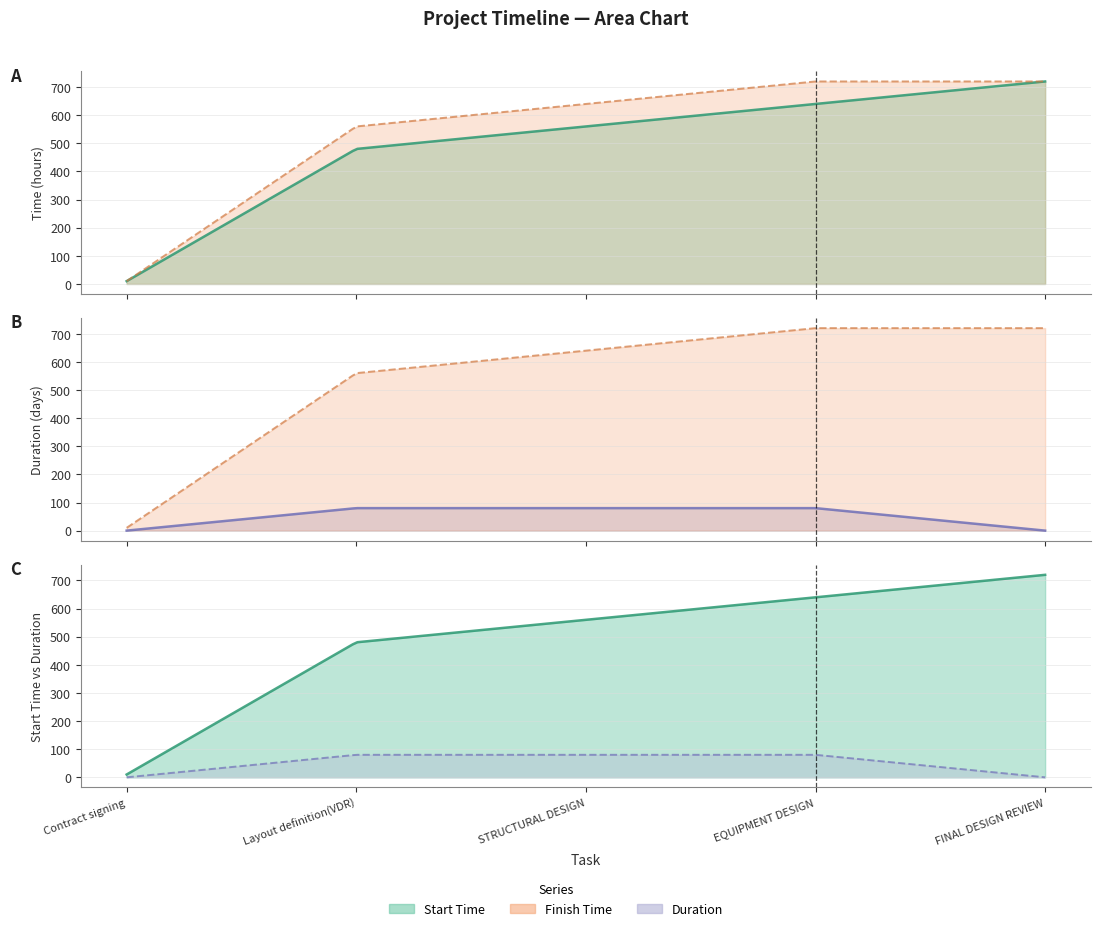

Reading right to left, what are all the values shown in this chart?

Start Time: FINAL DESIGN REVIEW=720	EQUIPMENT DESIGN=640	STRUCTURAL DESIGN=560	Layout definition(VDR)=480	Contract signing=10
Finish Time: FINAL DESIGN REVIEW=720	EQUIPMENT DESIGN=720	STRUCTURAL DESIGN=640	Layout definition(VDR)=560	Contract signing=10
Duration: FINAL DESIGN REVIEW=0	EQUIPMENT DESIGN=80	STRUCTURAL DESIGN=80	Layout definition(VDR)=80	Contract signing=0